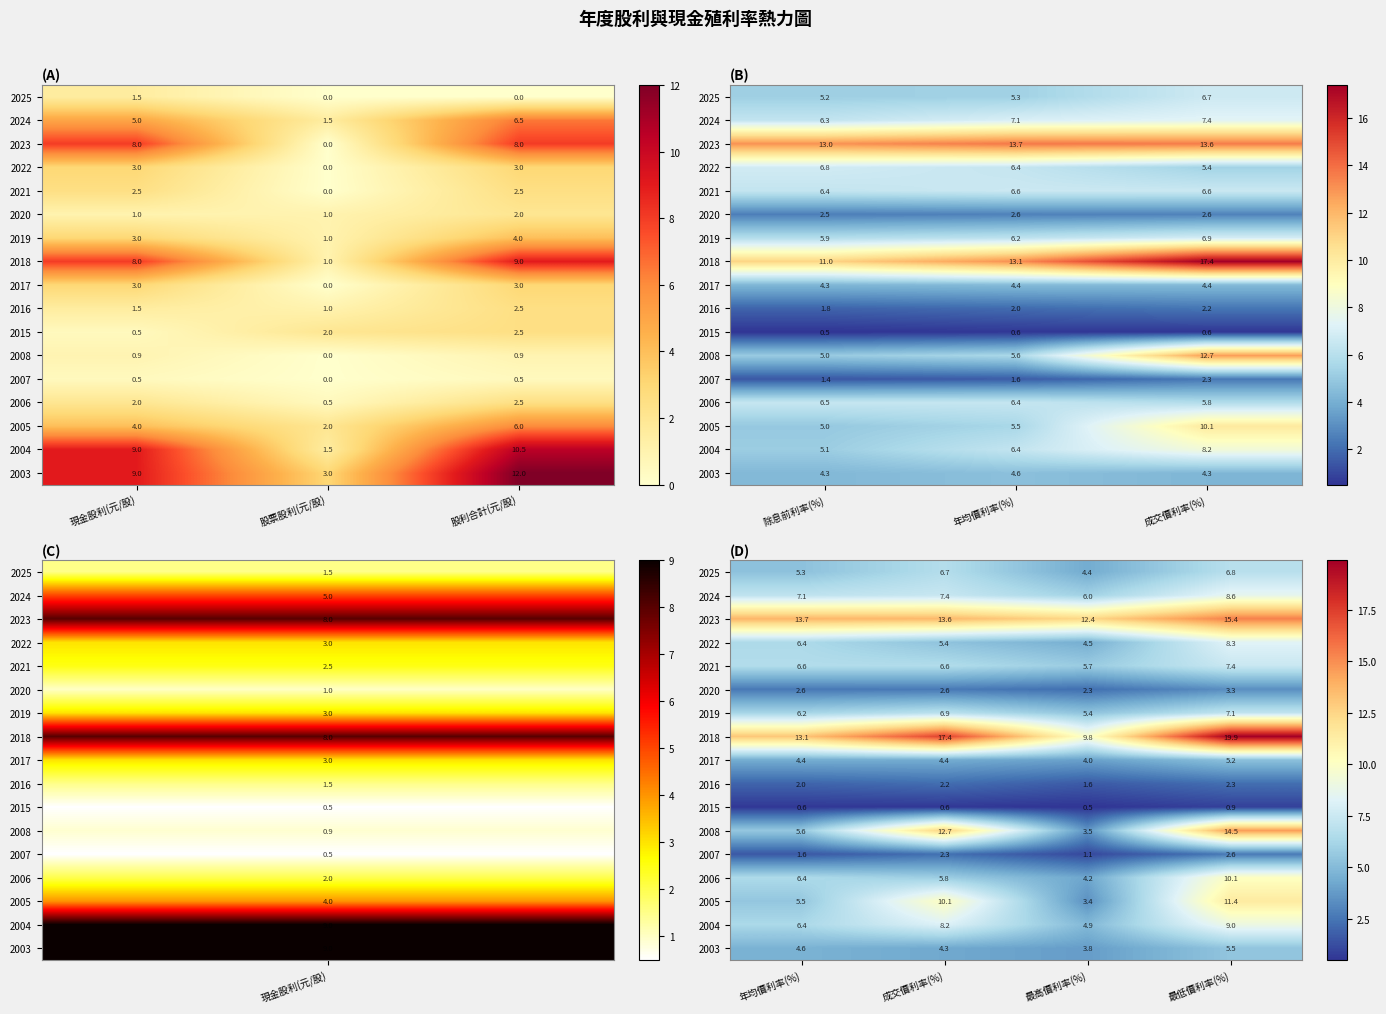

Count the 2020 values in the range 2 to 3.

3